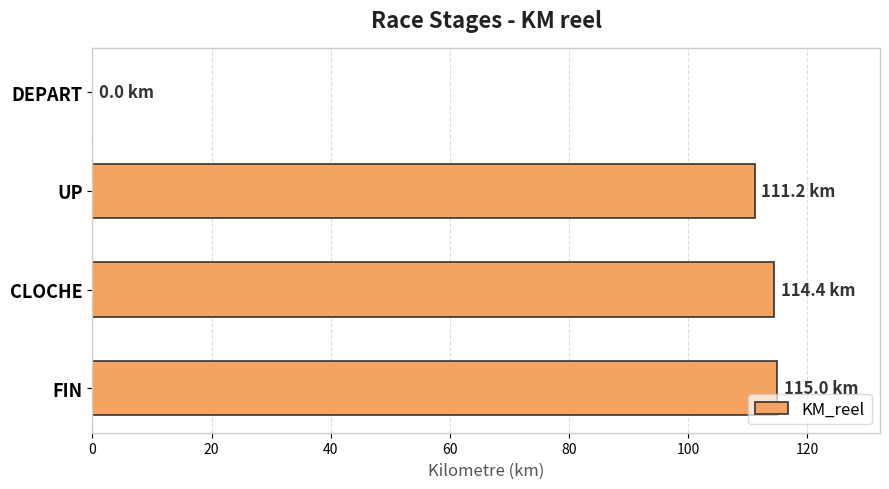

What is the sum of the values at FIN and DEPART?

115.0